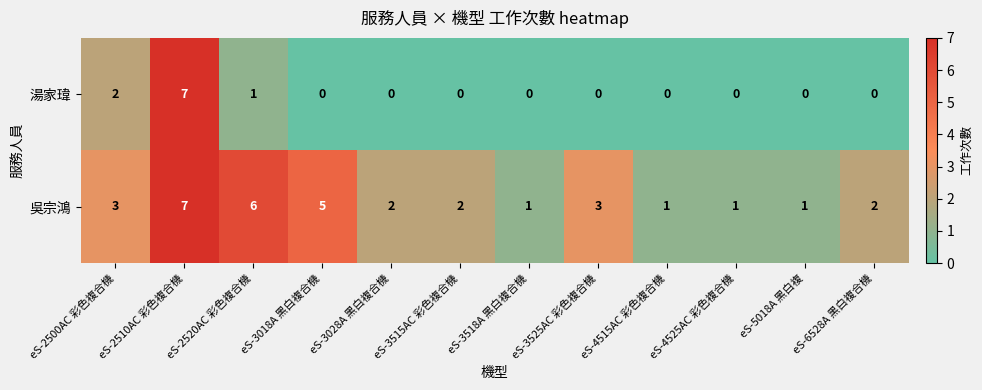

At eS-4515AC 彩色複合機, list the series in order from smallest to largest.

湯家瑋, 吳宗鴻